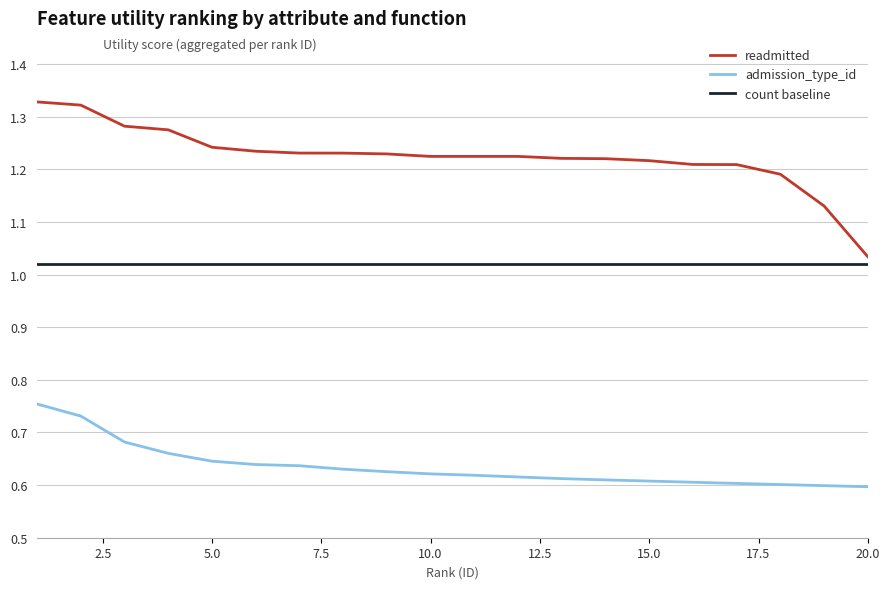

List the series in order of their peak value, highest first.

readmitted, count baseline, admission_type_id